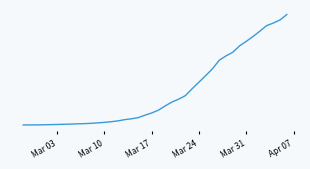

Does the chart have visible grid lines?

No